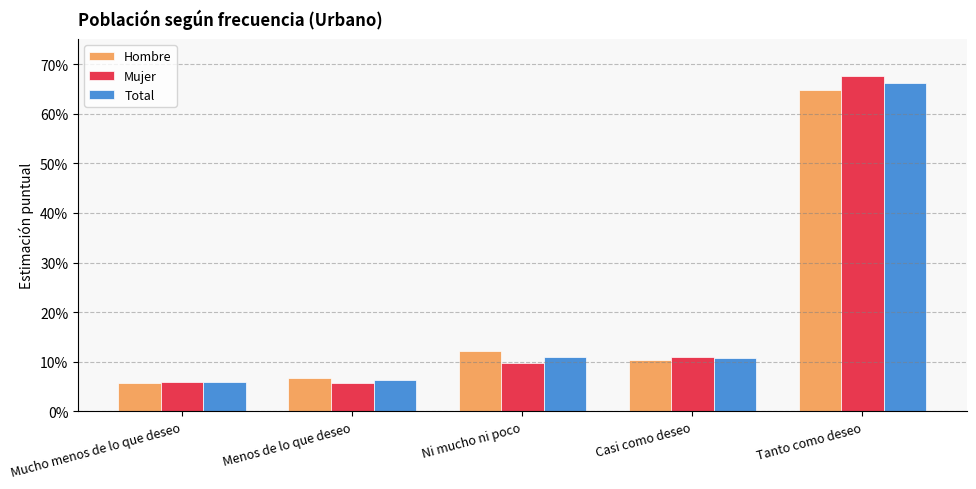

The Hombre series shows 0.1 at Mucho menos de lo que deseo. True or false?

True